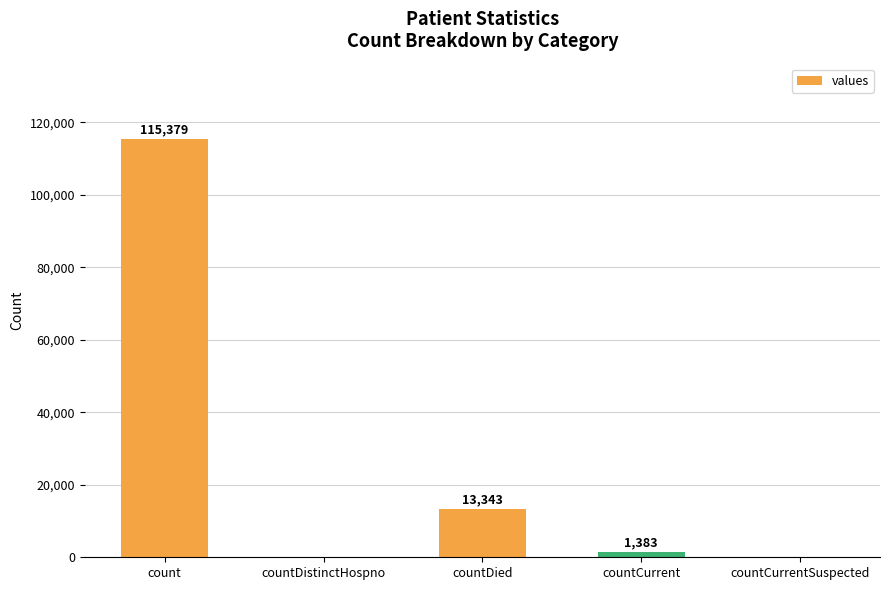

Read the value at count.

115379